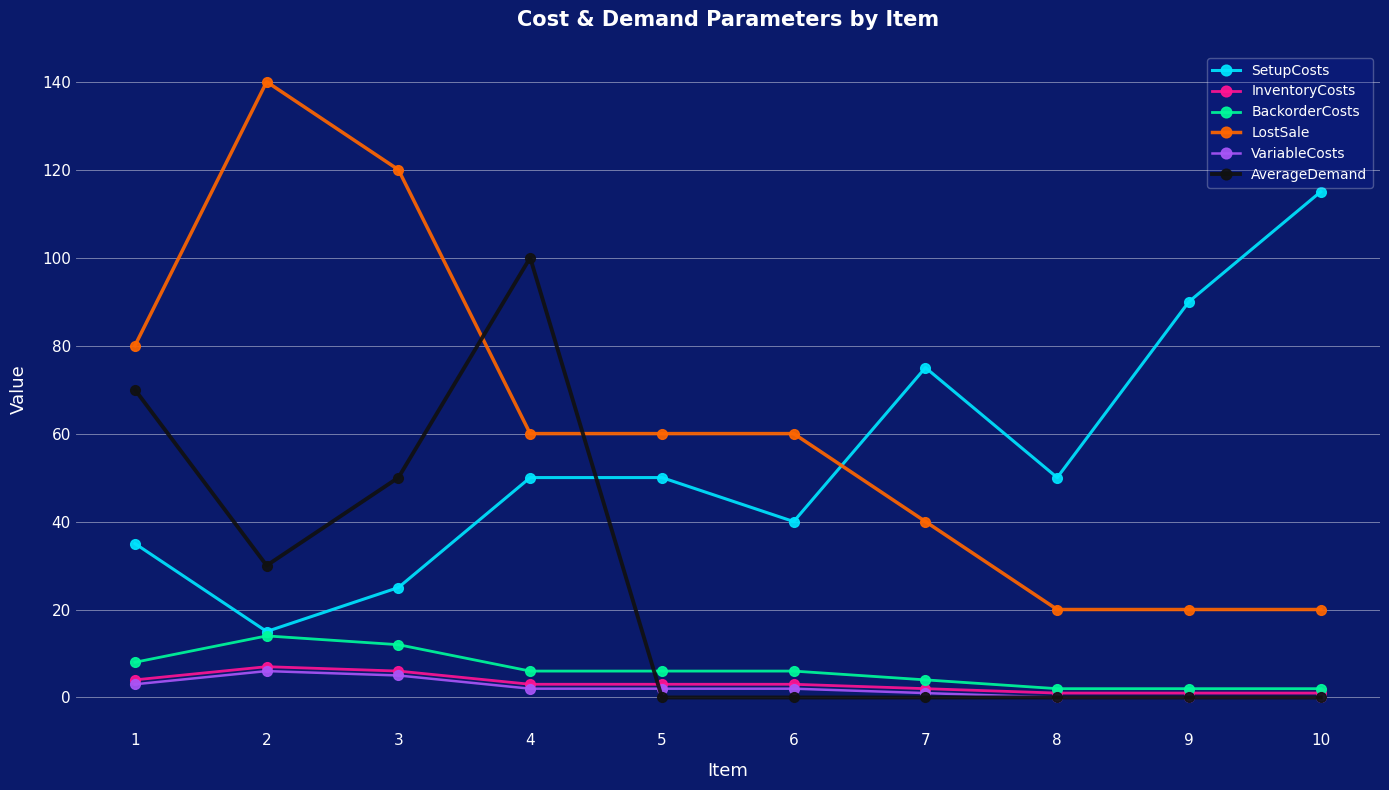

Is it true that AverageDemand equals 0 at 8?

True